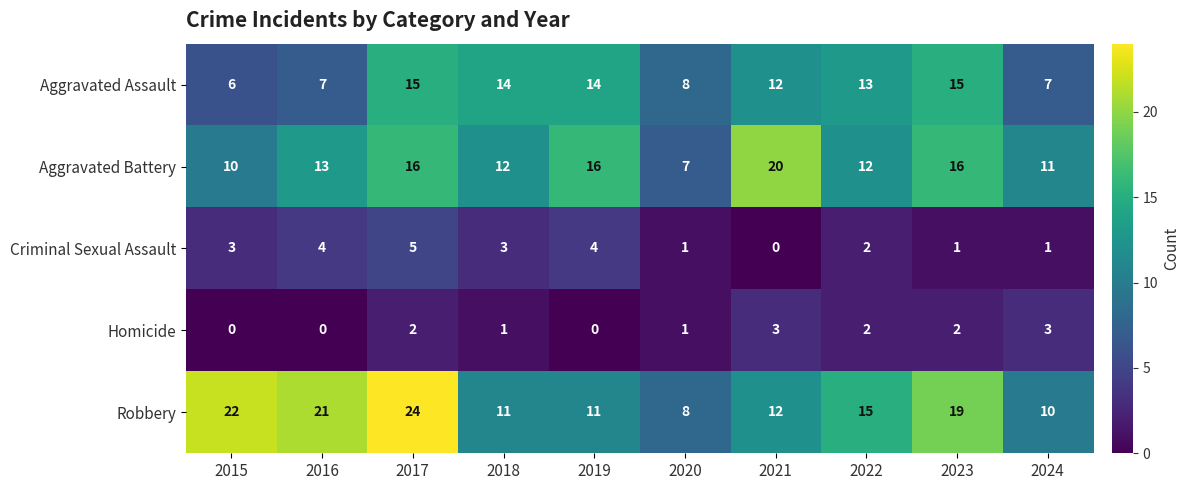

At which category is the sum across all series the highest?

2017